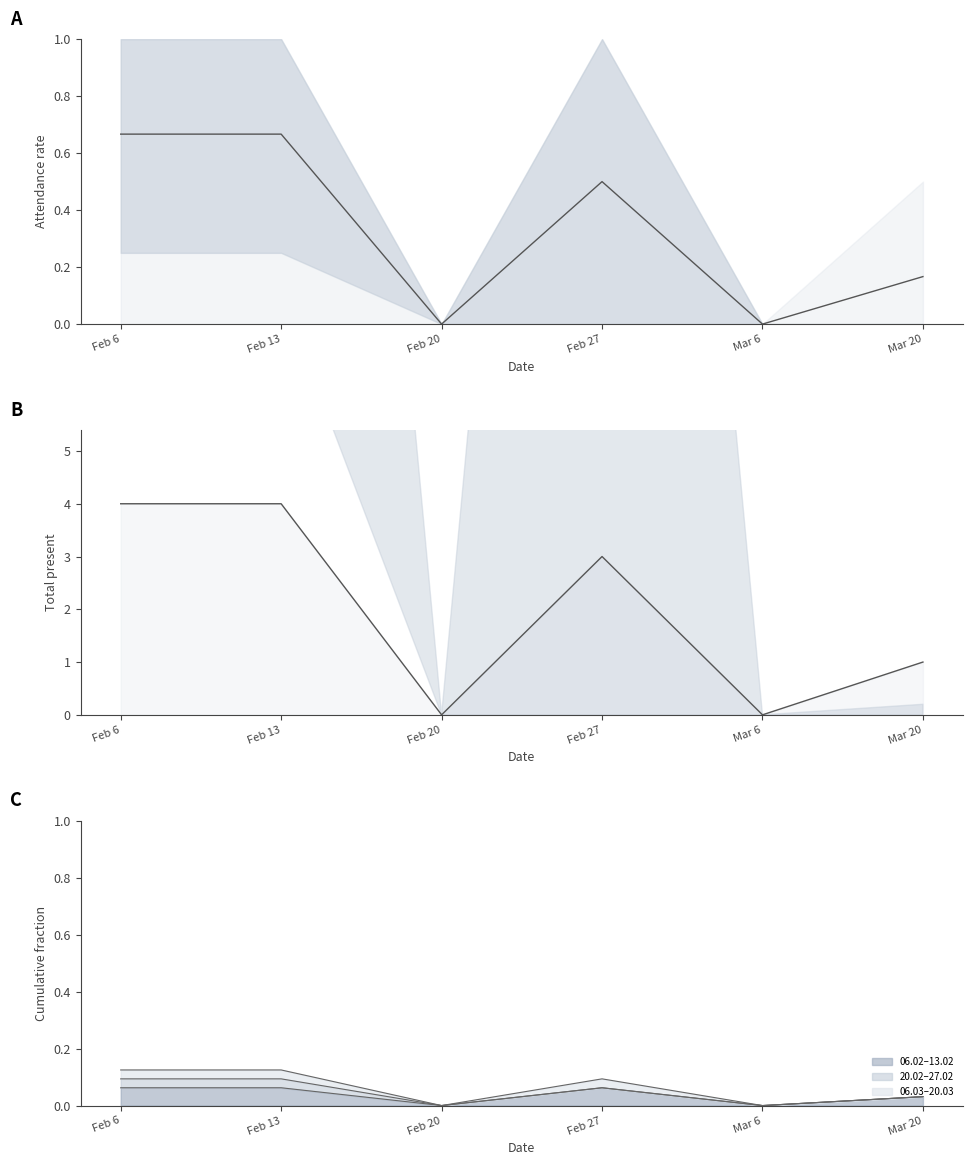

True or false: sum has more than 0 points higher than both neighbors.

True